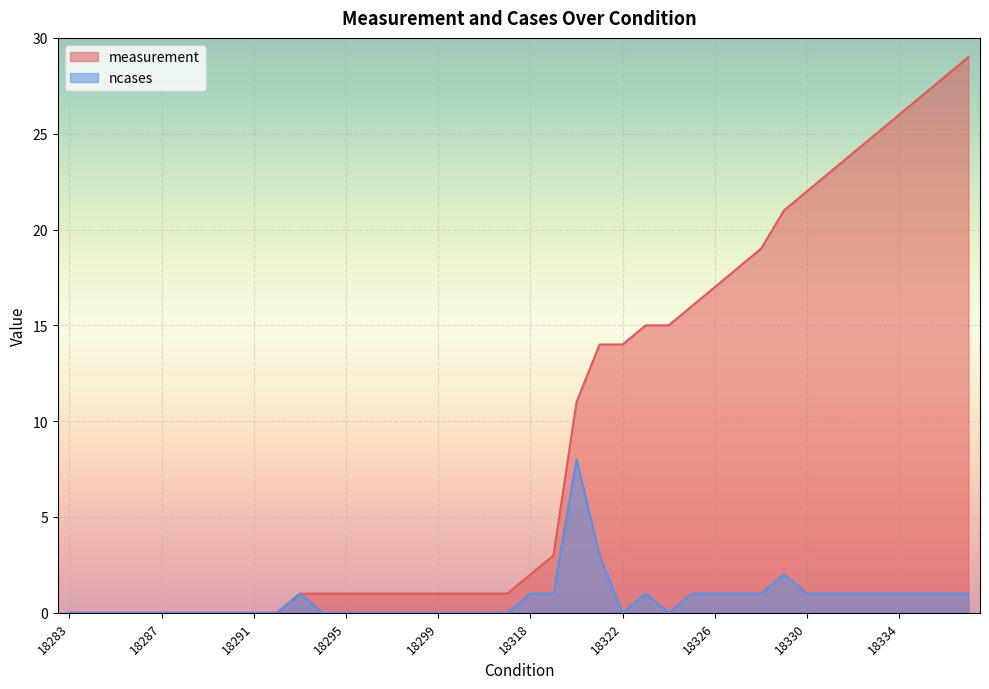

The value of measurement at 18294 is 1. True or false?

False